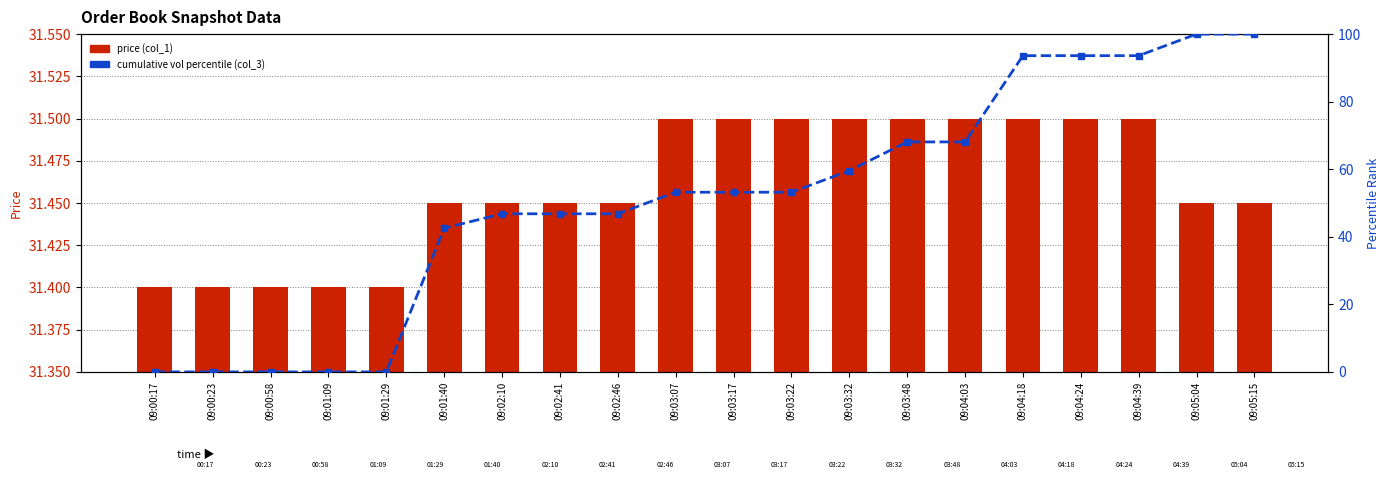

Which category has the lowest value across all series?

09:00:17